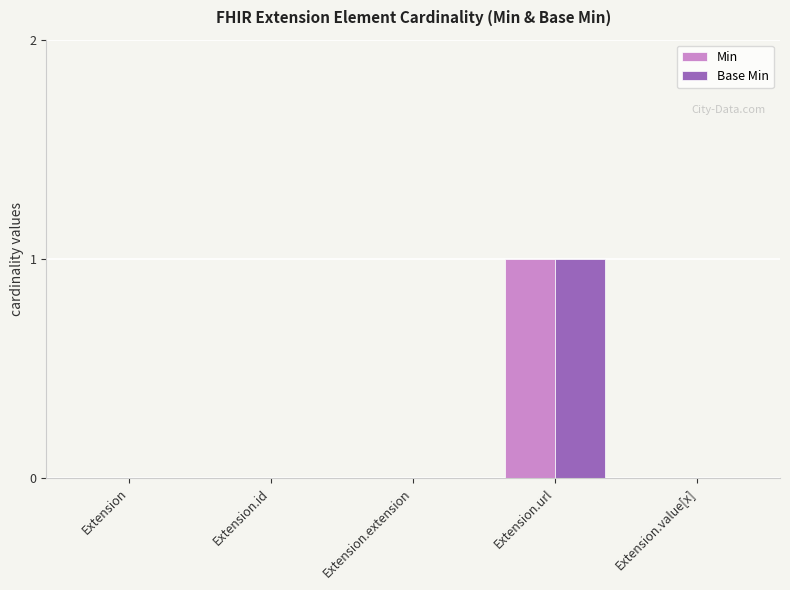

Which label corresponds to the largest value in the chart?

Extension.url